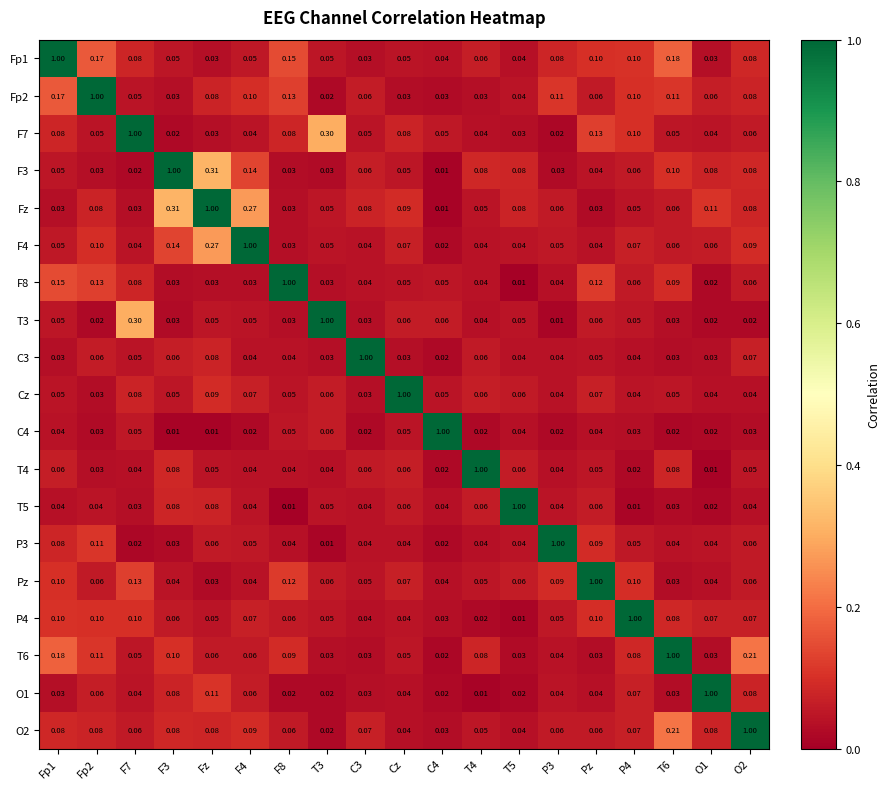

Is the value of C3 at F3 greater than the value of Fp1 at Fp1?

No